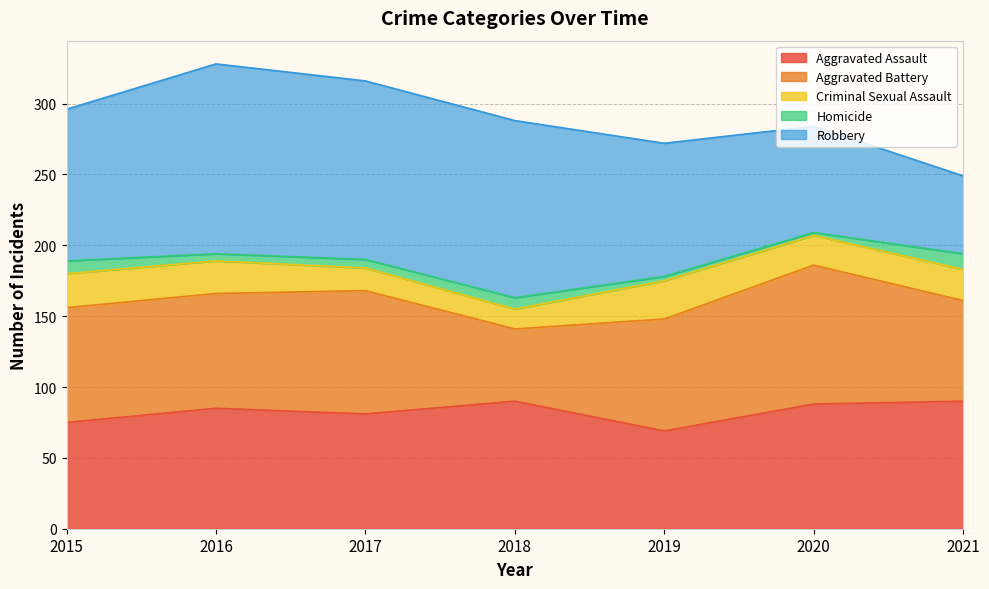

List the series in order of their peak value, highest first.

Robbery, Aggravated Battery, Aggravated Assault, Criminal Sexual Assault, Homicide